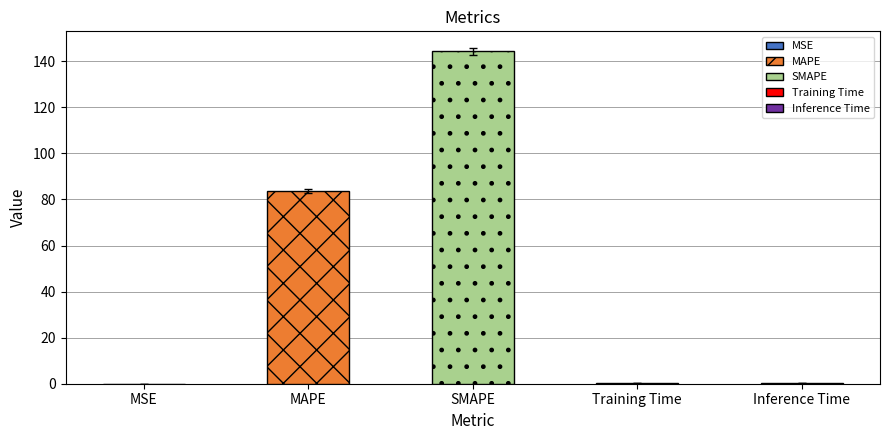

What is the sum of the values at MAPE and Inference Time?

84.2